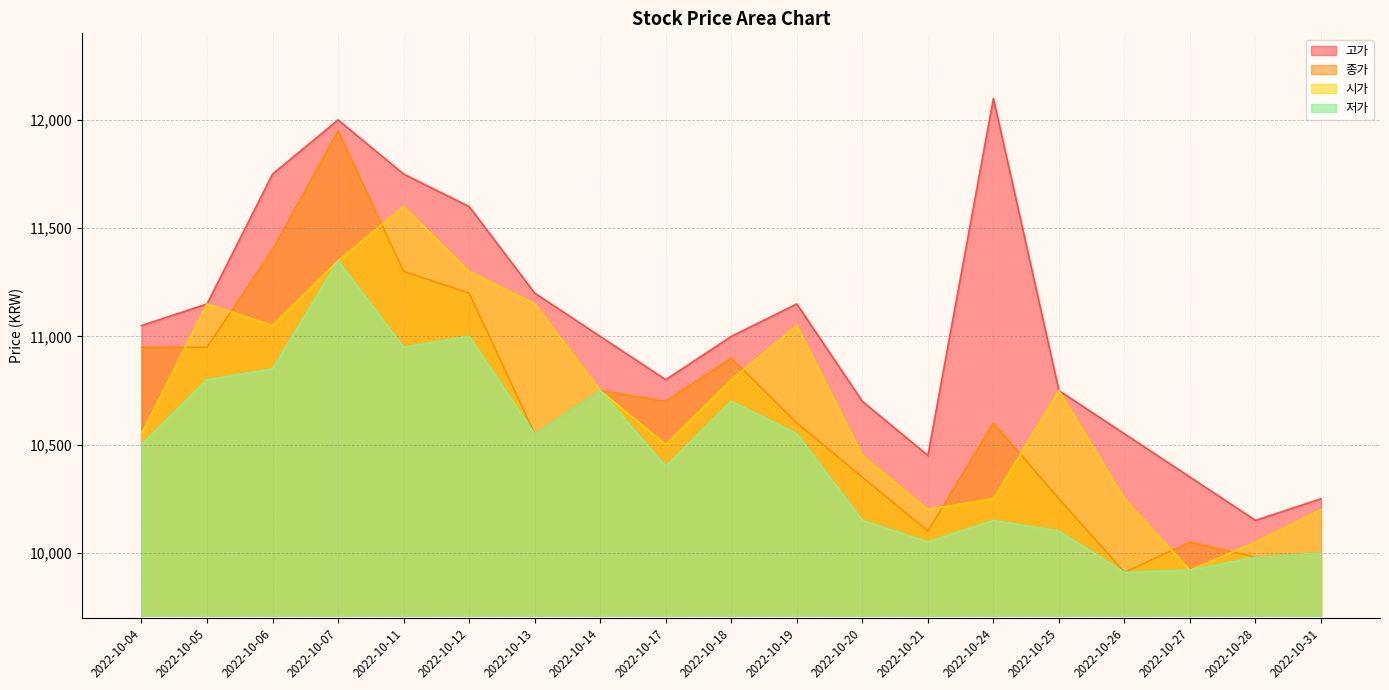

The value of 시가 at 2022-10-12 is 11300. True or false?

True